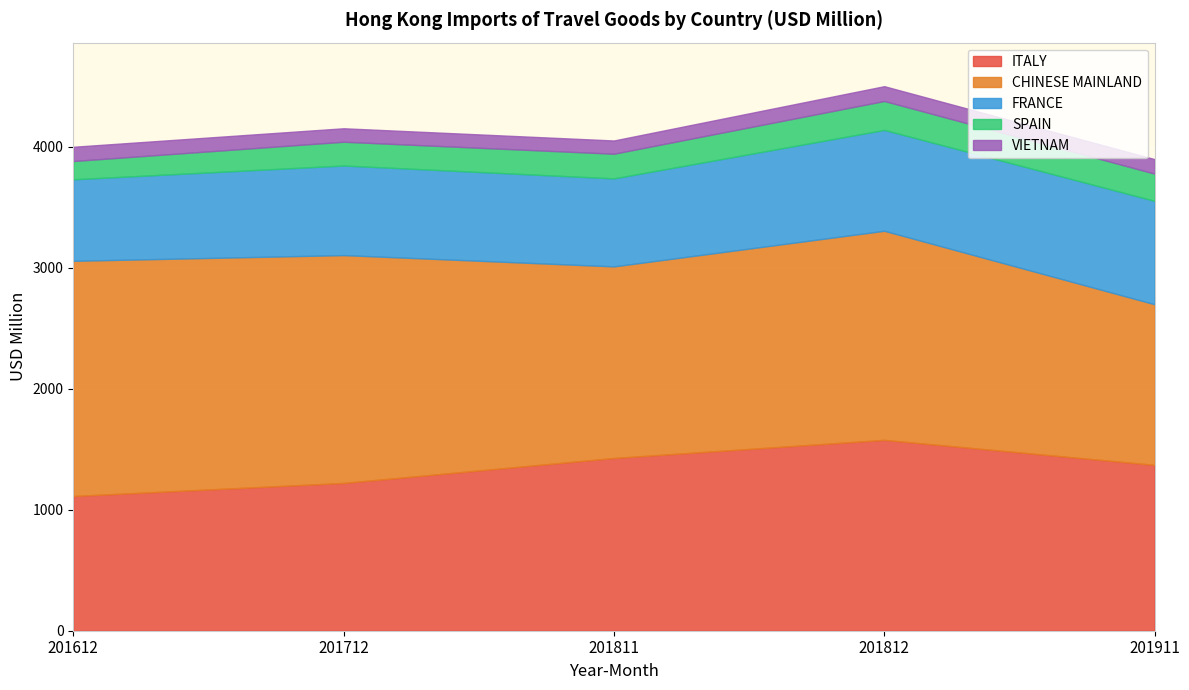

True or false: SPAIN and ITALY intersect in this chart.

False